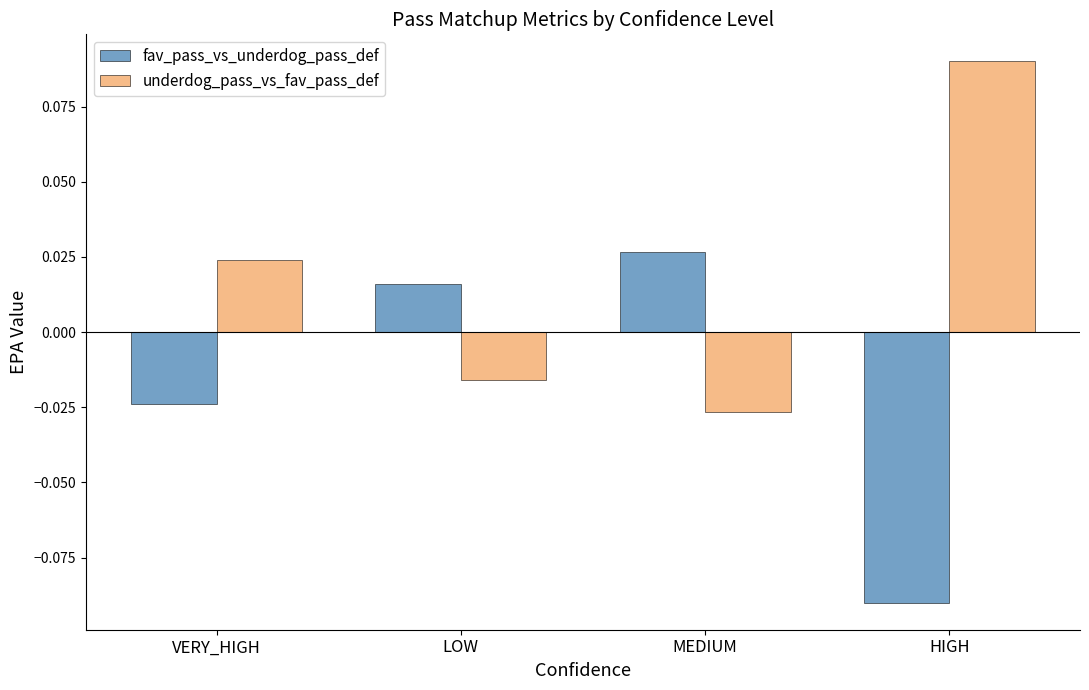

Which category has the highest value in the fav_pass_vs_underdog_pass_def series?

MEDIUM